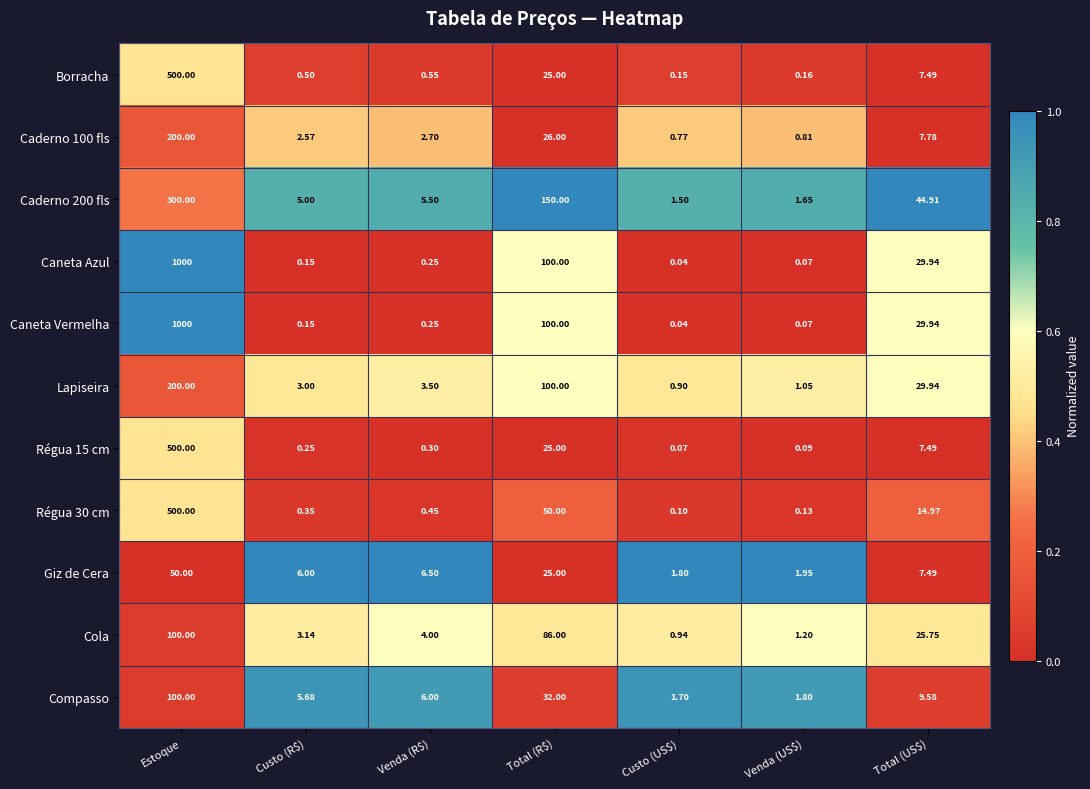

At how many categories does at least one series exceed 0?

7